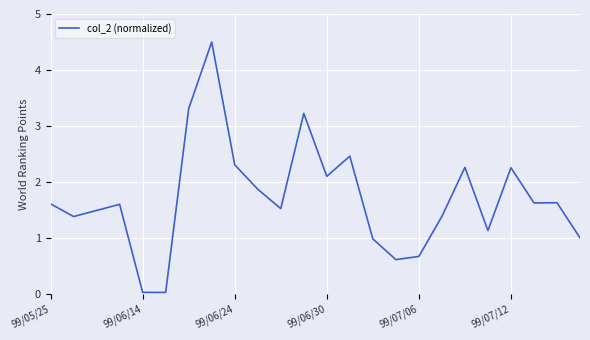

What is the difference between the maximum and minimum values?

4.5